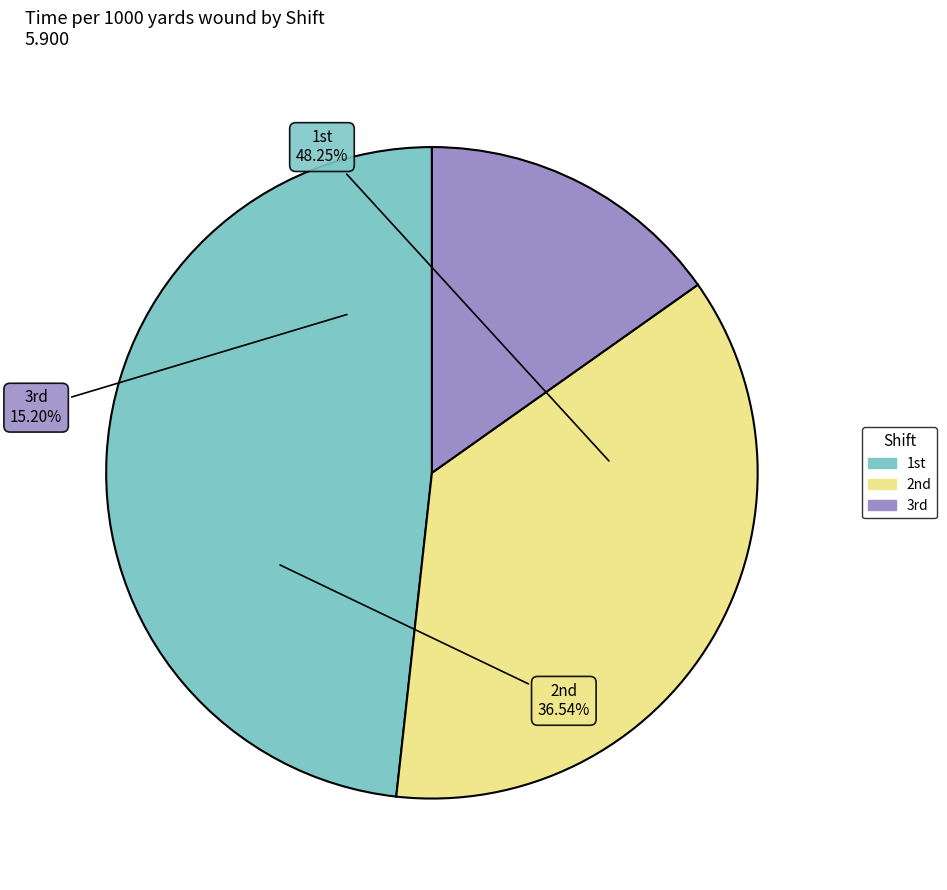

Is there any slice that represents more than half of the pie?

No